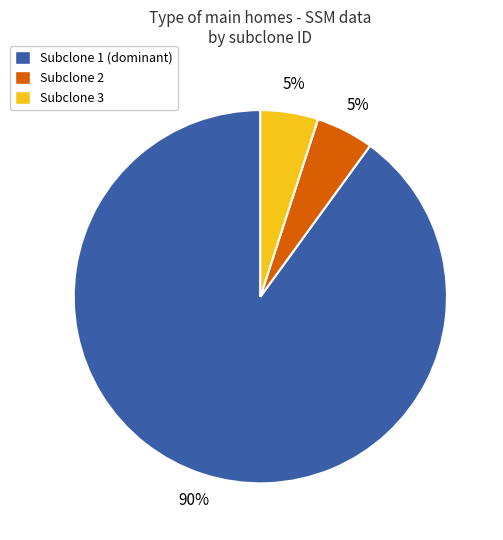

Count the number of slices in the pie.

3